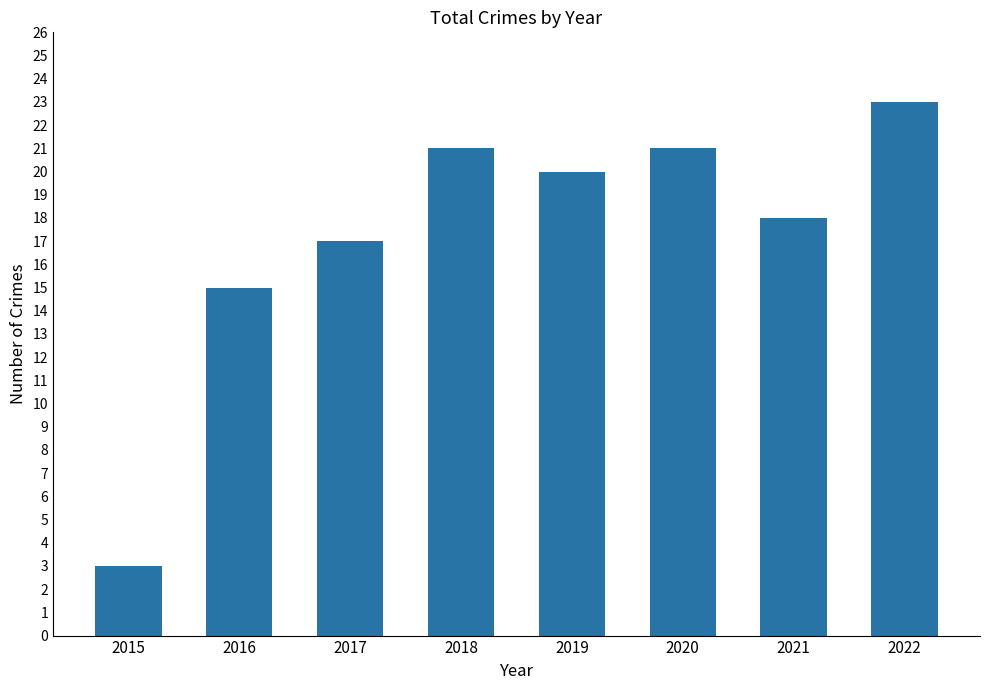

Is it true that the value at 2022 is 6?

False